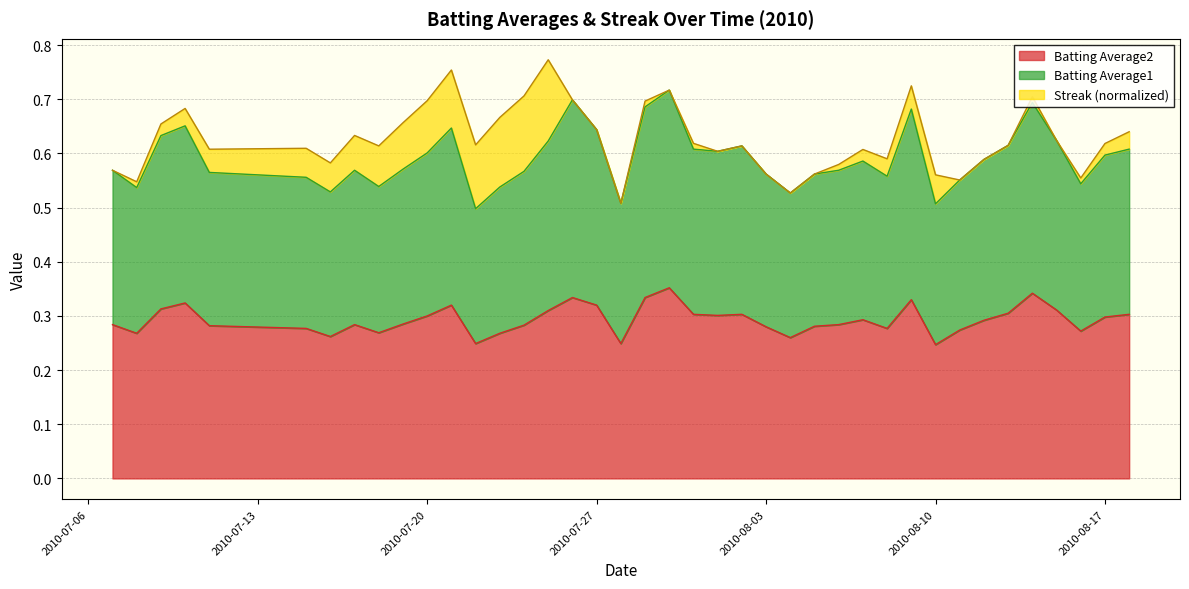

What is the total value across all series at 2010-07-20?

0.7